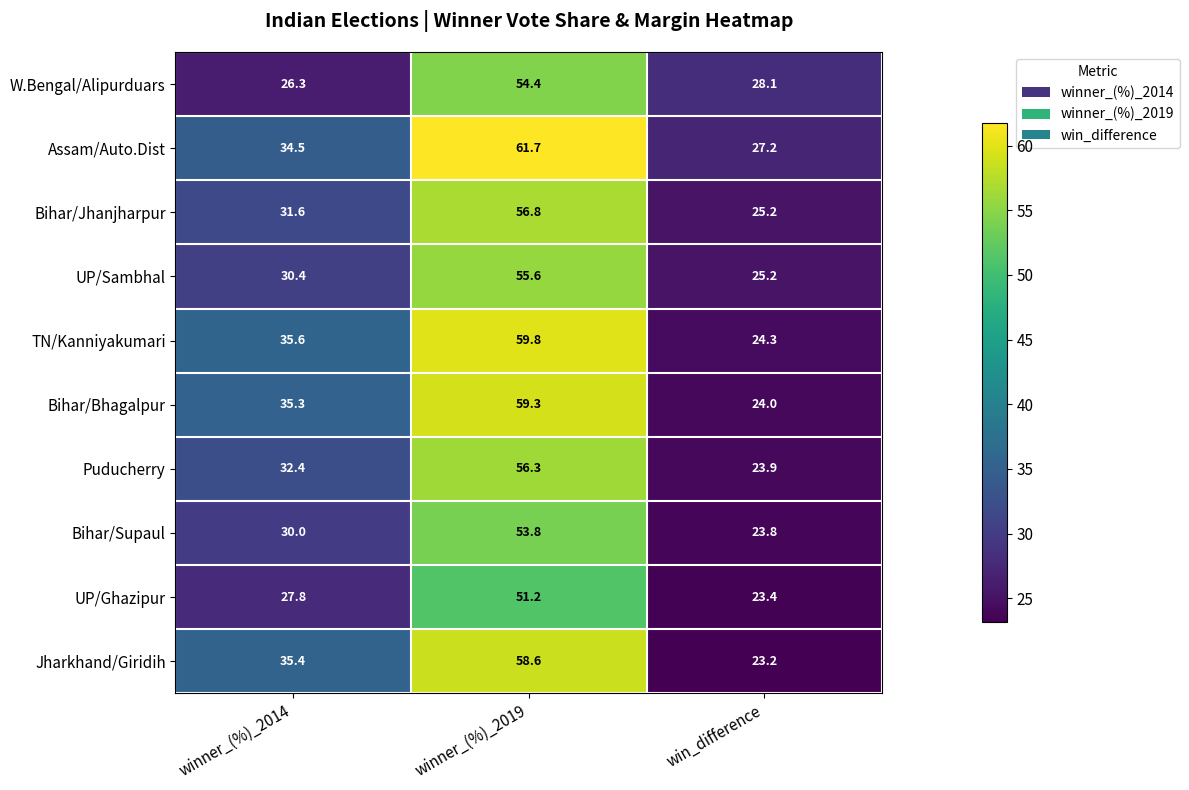

How many categories are shown in the chart?

3